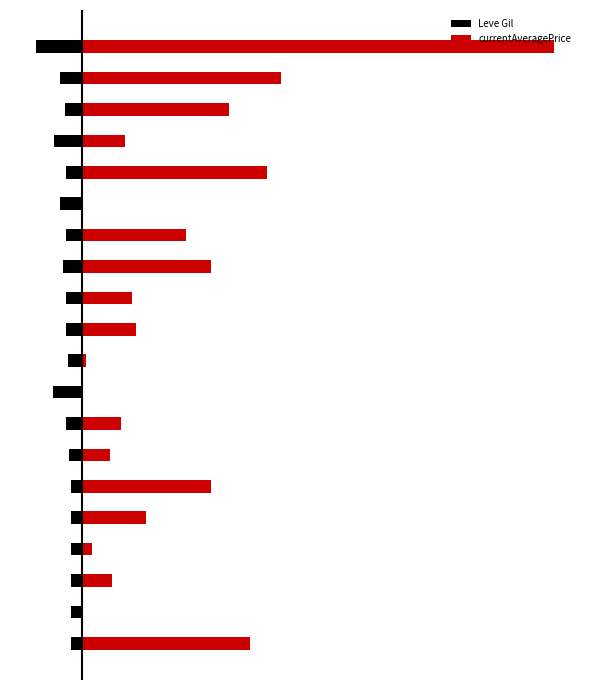

Which has a higher value, 7 or 11?

7